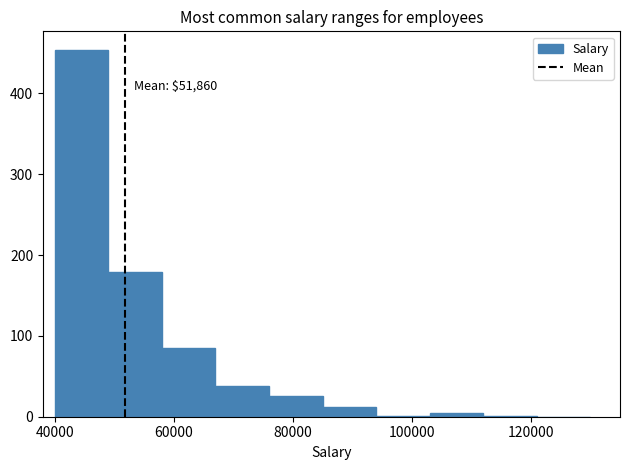

Over which range of the x-axis is the bar tallest?

40000 to 49000